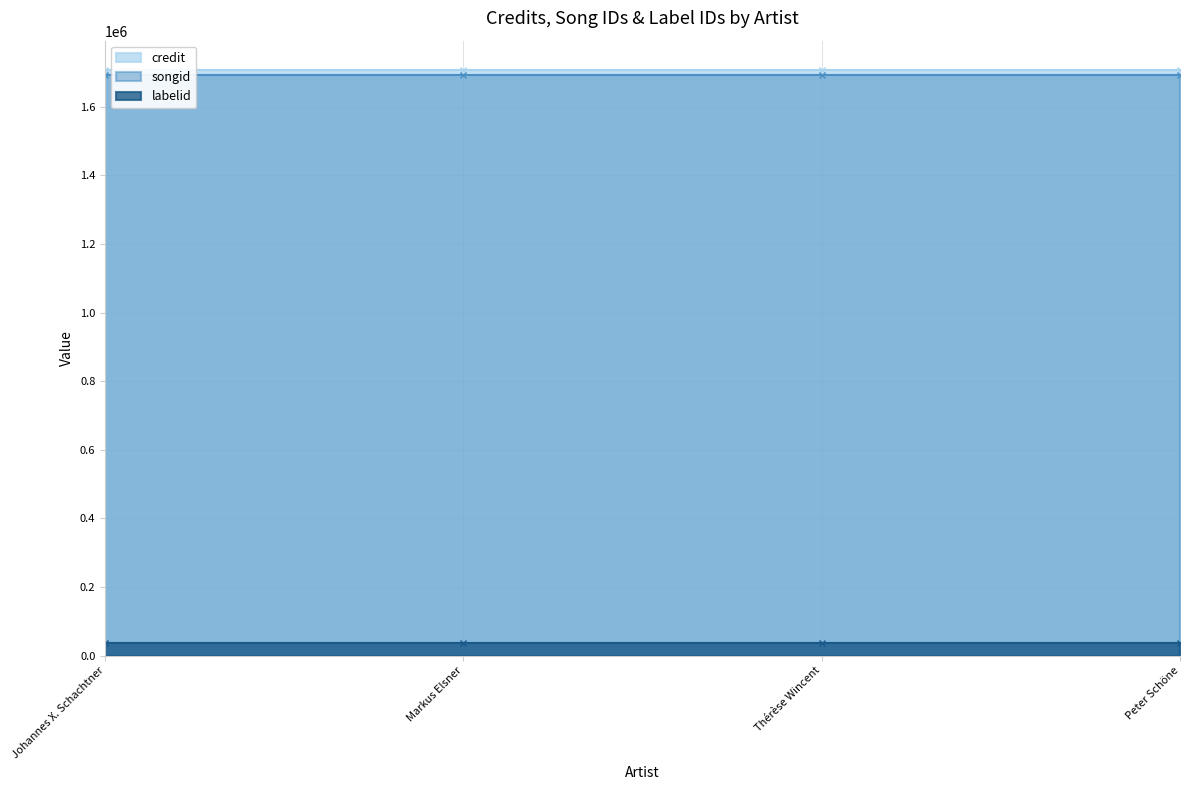

What is the approximate value of credit at Thérèse Wincent?

1707380